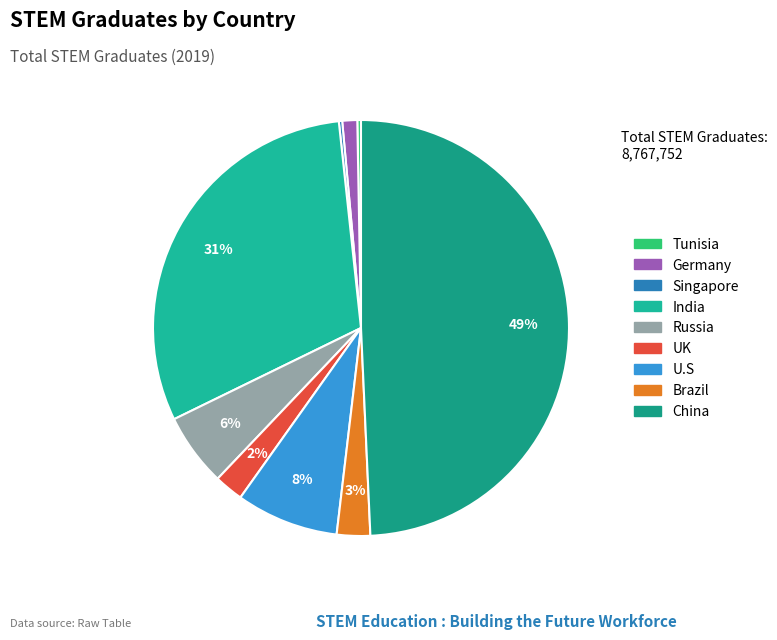

Does India represent more than half of the total?

No